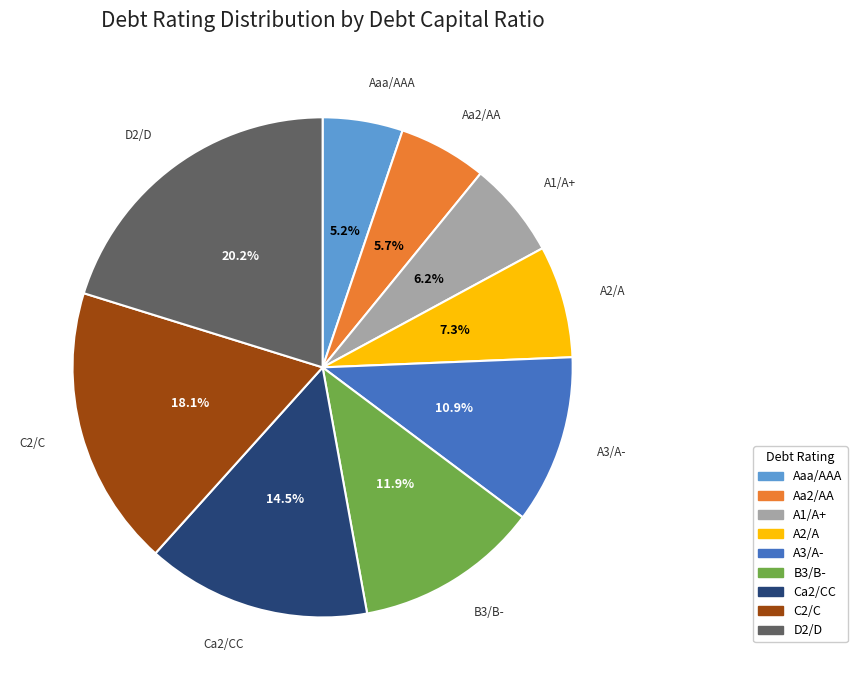

What percentage do Aaa/AAA and Aa2/AA together represent?

10.9%